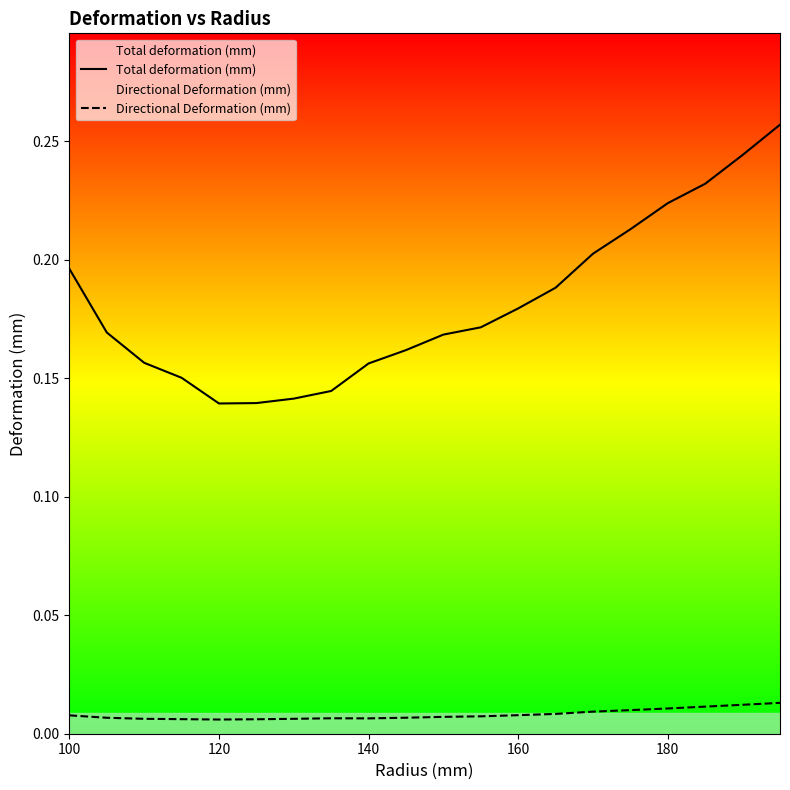

At how many categories does at least one series exceed 0?

20